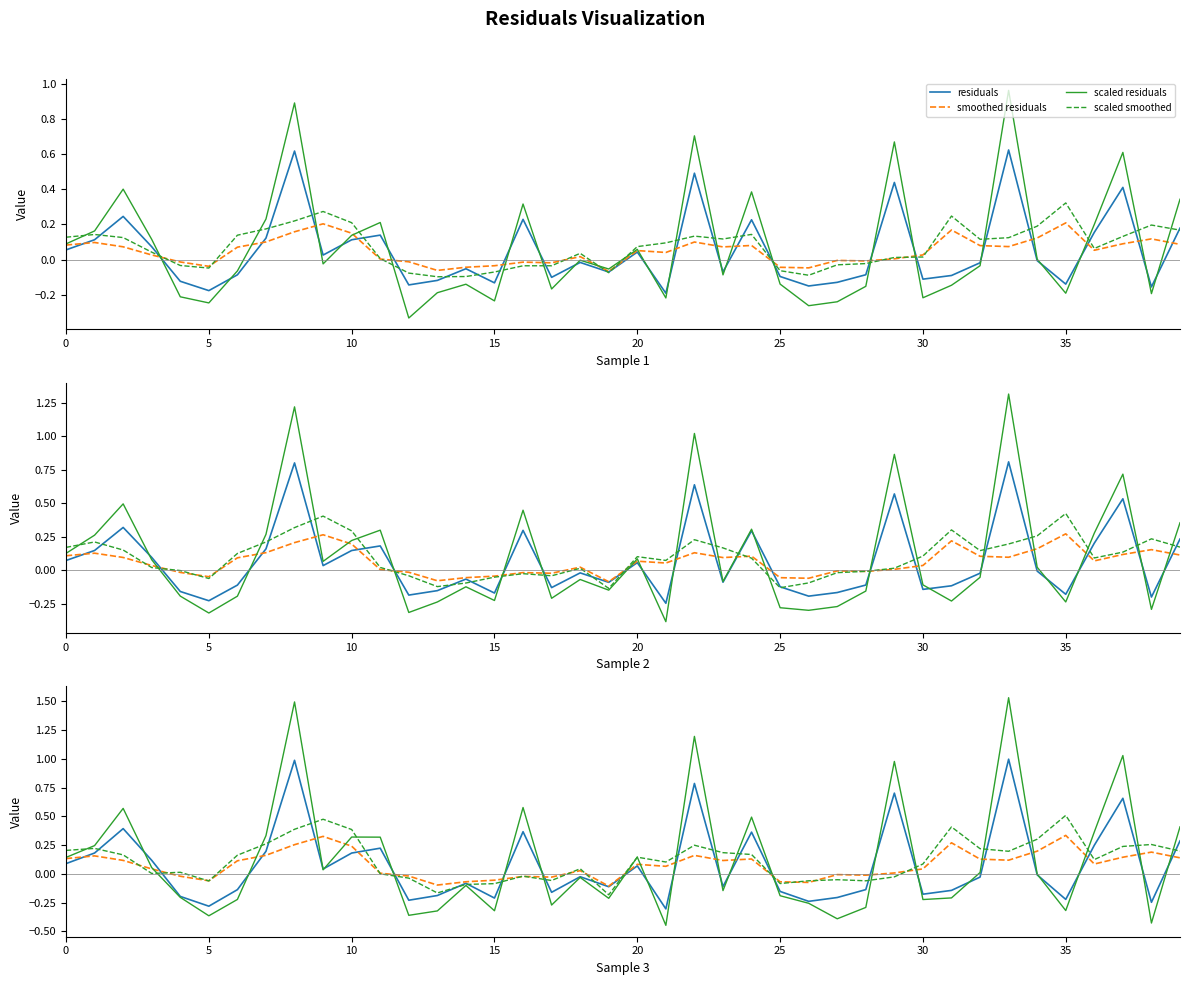

What is the value of the scaled smoothed point at the 27th from the left?

-0.1